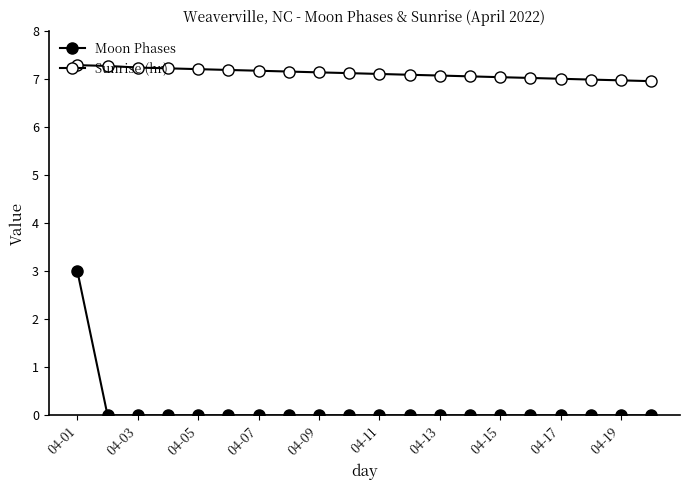

How many lines are shown in the chart?

2